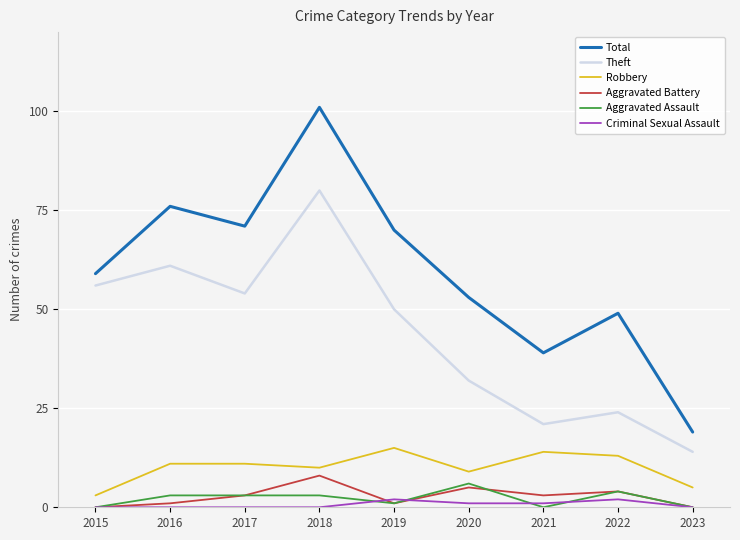

Is it true that Total equals 63 at 2018?

False